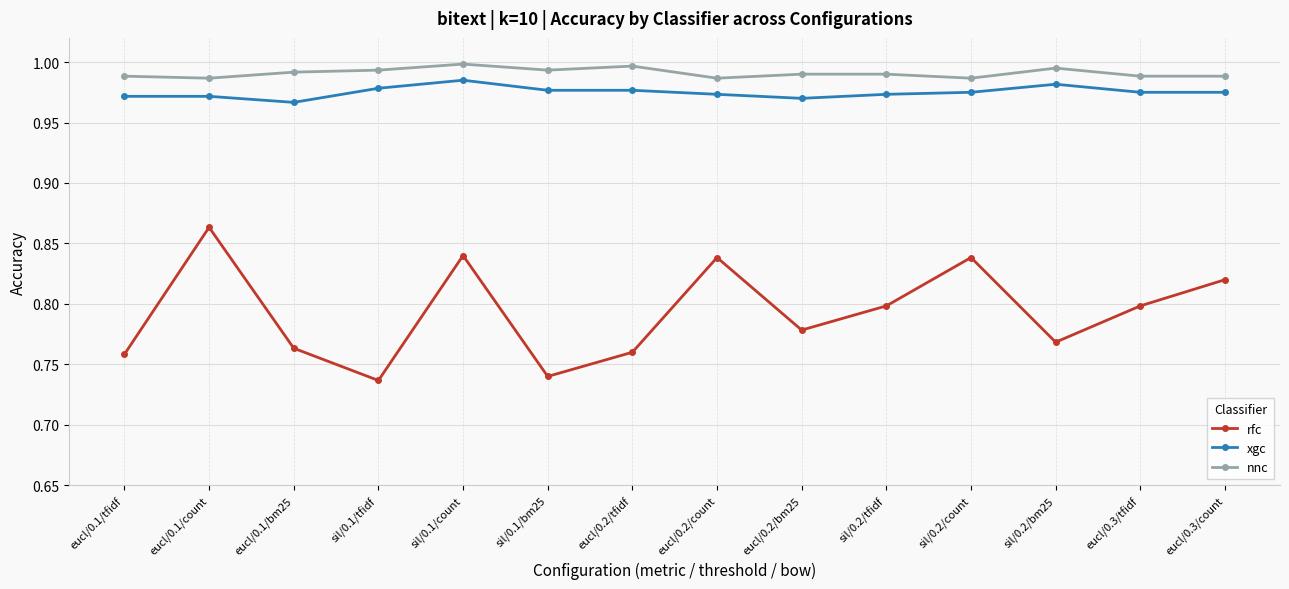

Rank the series at eucl/0.1/bm25 from highest to lowest value.

nnc, xgc, rfc